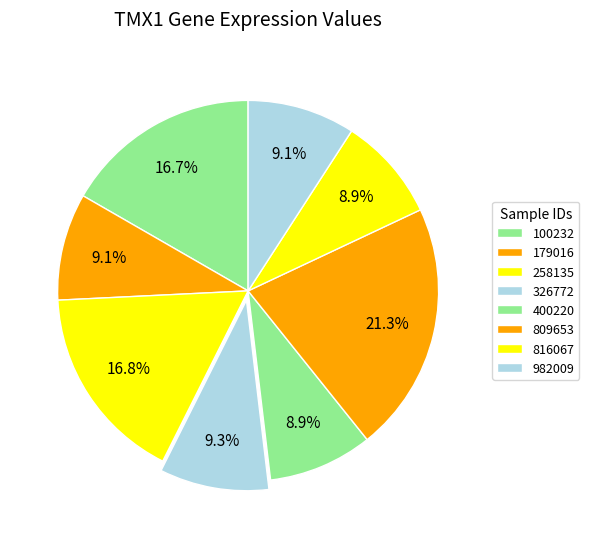

What is the change in value from 100232 to 179016?

-0.2